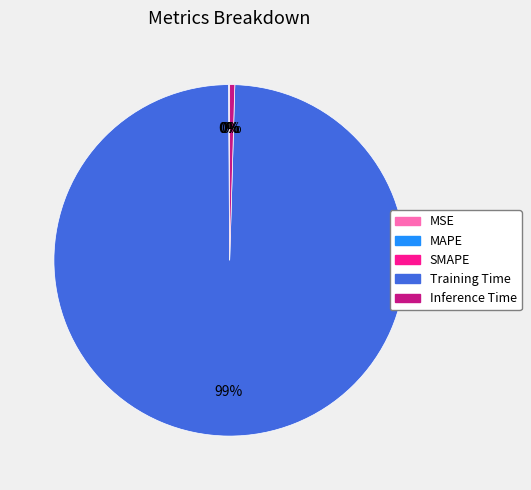

Which category has the biggest portion of the pie?

Training Time